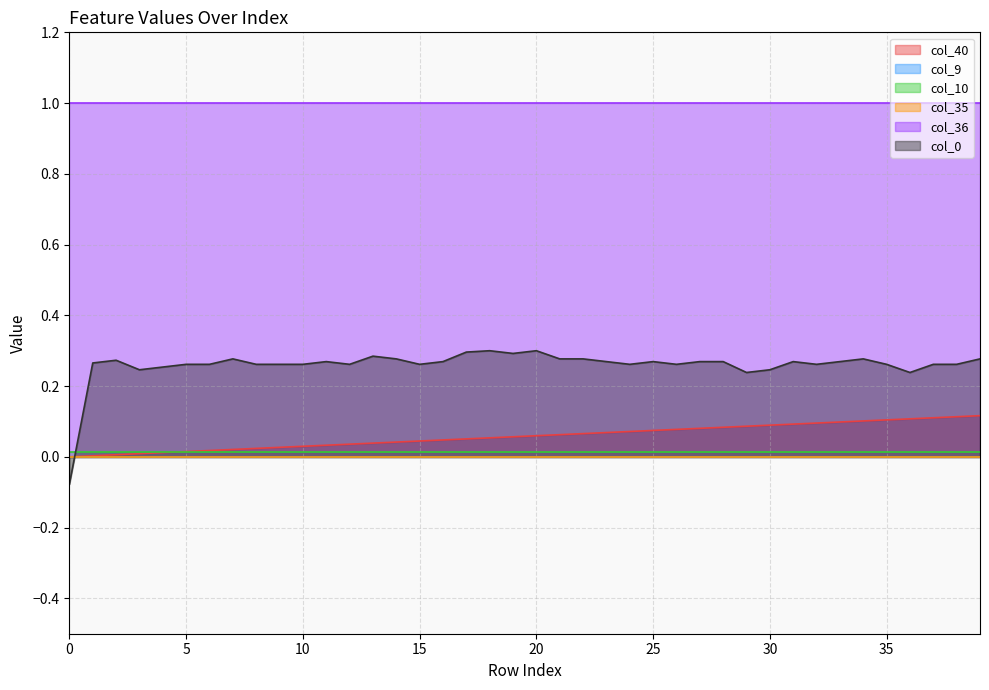

Reading left to right, transcribe all the data shown in this chart.

col_40: 0.0	0.0	0.0	0.0	0.0	0.0	0.0	0.0	0.0	0.0	0.0	0.0	0.0	0.0	0.0	0.0	0.0	0.1	0.1	0.1	0.1	0.1	0.1	0.1	0.1	0.1	0.1	0.1	0.1	0.1	0.1	0.1	0.1	0.1	0.1	0.1	0.1	0.1	0.1	0.1
col_9: 0.0	0.0	0.0	0.0	0.0	0.0	0.0	0.0	0.0	0.0	0.0	0.0	0.0	0.0	0.0	0.0	0.0	0.0	0.0	0.0	0.0	0.0	0.0	0.0	0.0	0.0	0.0	0.0	0.0	0.0	0.0	0.0	0.0	0.0	0.0	0.0	0.0	0.0	0.0	0.0
col_10: 0.0	0.0	0.0	0.0	0.0	0.0	0.0	0.0	0.0	0.0	0.0	0.0	0.0	0.0	0.0	0.0	0.0	0.0	0.0	0.0	0.0	0.0	0.0	0.0	0.0	0.0	0.0	0.0	0.0	0.0	0.0	0.0	0.0	0.0	0.0	0.0	0.0	0.0	0.0	0.0
col_35: 0.0	0.0	0.0	0.0	0.0	0.0	0.0	0.0	0.0	0.0	0.0	0.0	0.0	0.0	0.0	0.0	0.0	0.0	0.0	0.0	0.0	0.0	0.0	0.0	0.0	0.0	0.0	0.0	0.0	0.0	0.0	0.0	0.0	0.0	0.0	0.0	0.0	0.0	0.0	0.0
col_36: 1.0	1.0	1.0	1.0	1.0	1.0	1.0	1.0	1.0	1.0	1.0	1.0	1.0	1.0	1.0	1.0	1.0	1.0	1.0	1.0	1.0	1.0	1.0	1.0	1.0	1.0	1.0	1.0	1.0	1.0	1.0	1.0	1.0	1.0	1.0	1.0	1.0	1.0	1.0	1.0
col_0: -0.1	0.3	0.3	0.2	0.3	0.3	0.3	0.3	0.3	0.3	0.3	0.3	0.3	0.3	0.3	0.3	0.3	0.3	0.3	0.3	0.3	0.3	0.3	0.3	0.3	0.3	0.3	0.3	0.3	0.2	0.2	0.3	0.3	0.3	0.3	0.3	0.2	0.3	0.3	0.3